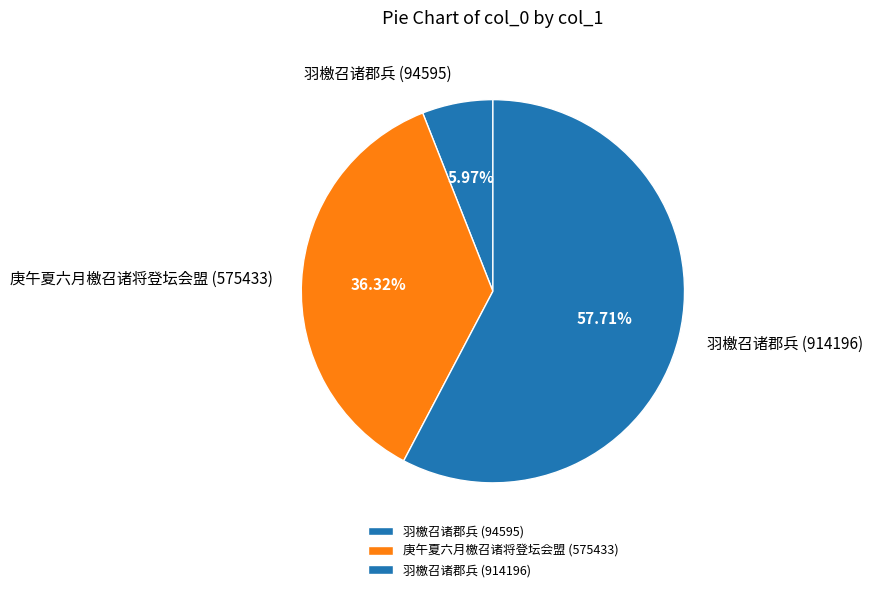

Rank the categories by value from highest to lowest.

羽檄召诸郡兵 (914196), 庚午夏六月檄召诸将登坛会盟 (575433), 羽檄召诸郡兵 (94595)